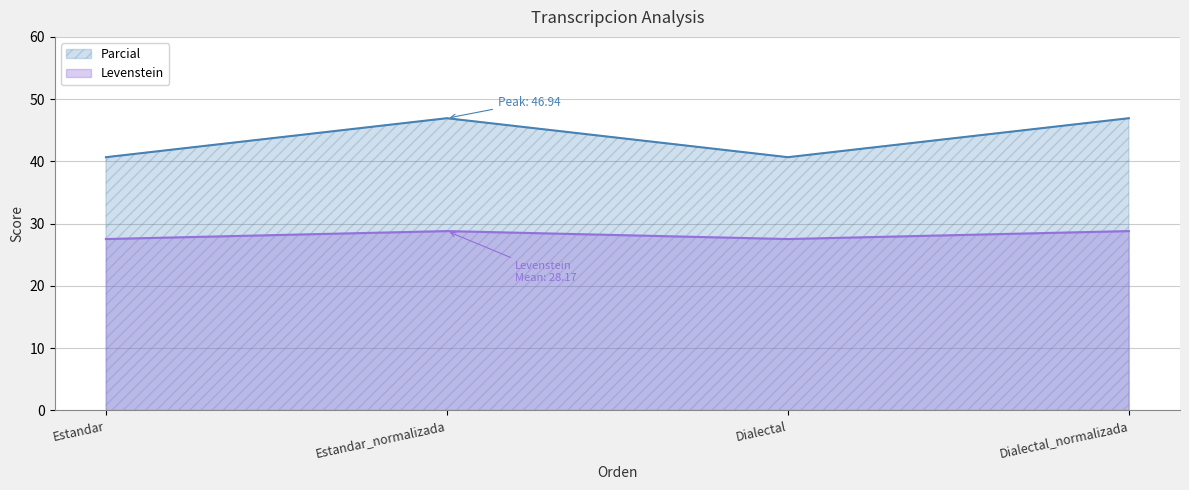

Rank the series by their average value, from lowest to highest.

Levenstein, Parcial